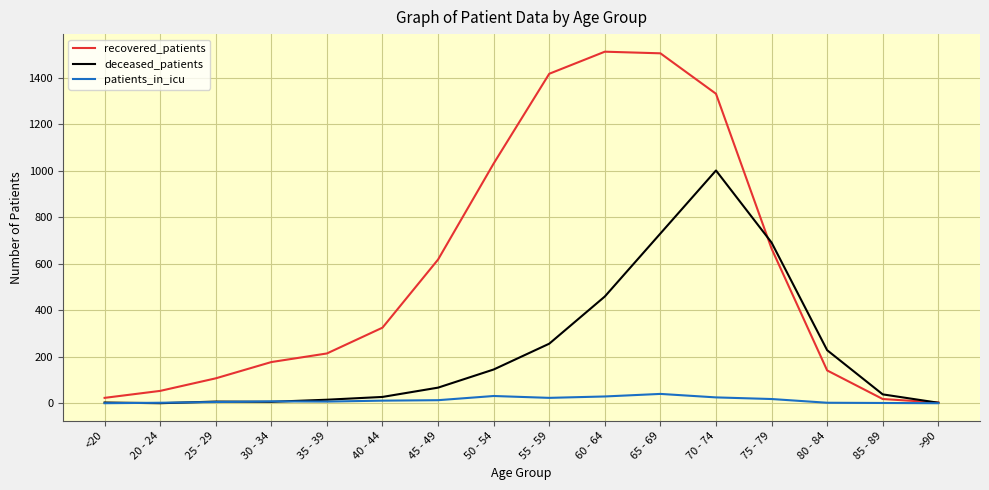

Is it true that recovered_patients equals 398 at 70 - 74?

False